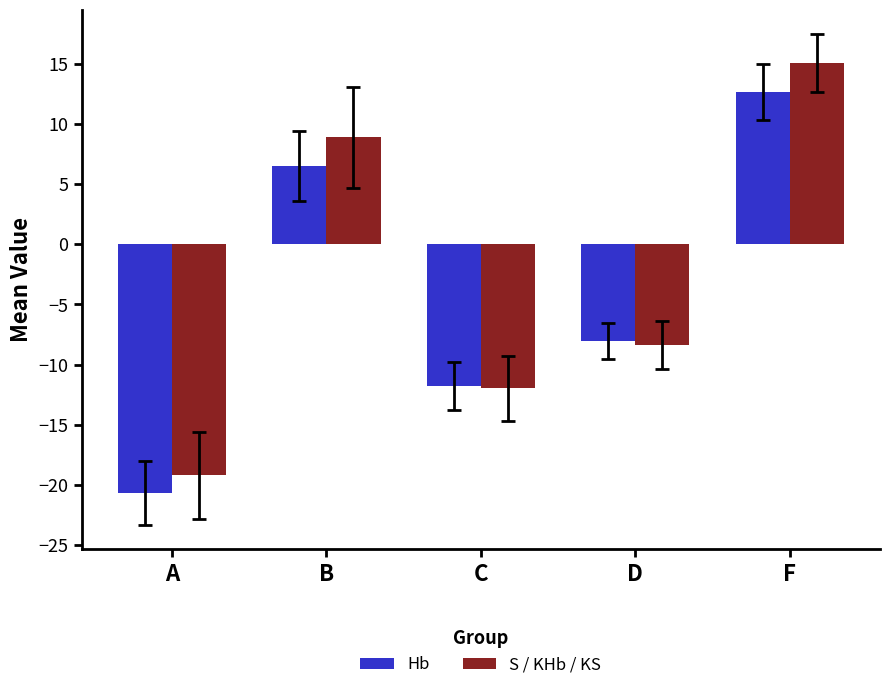

At which category is the sum across all series the highest?

F